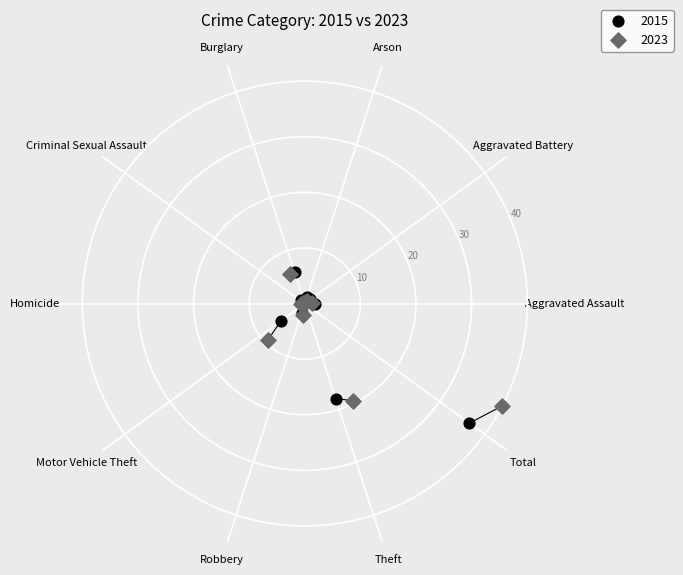

Which series has the widest spread of Y values?

2023